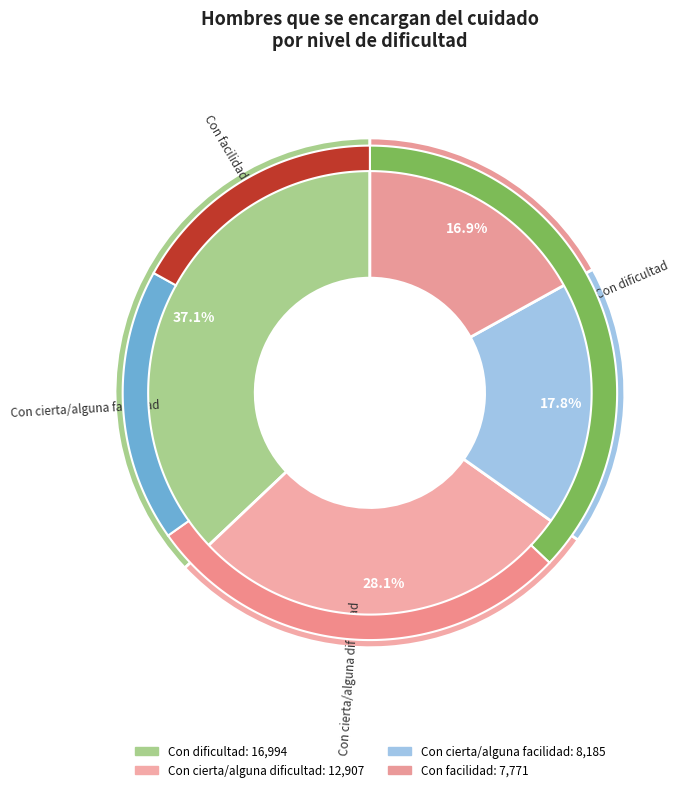

Which has a higher value, Con dificultad or Con cierta/alguna facilidad?

Con dificultad